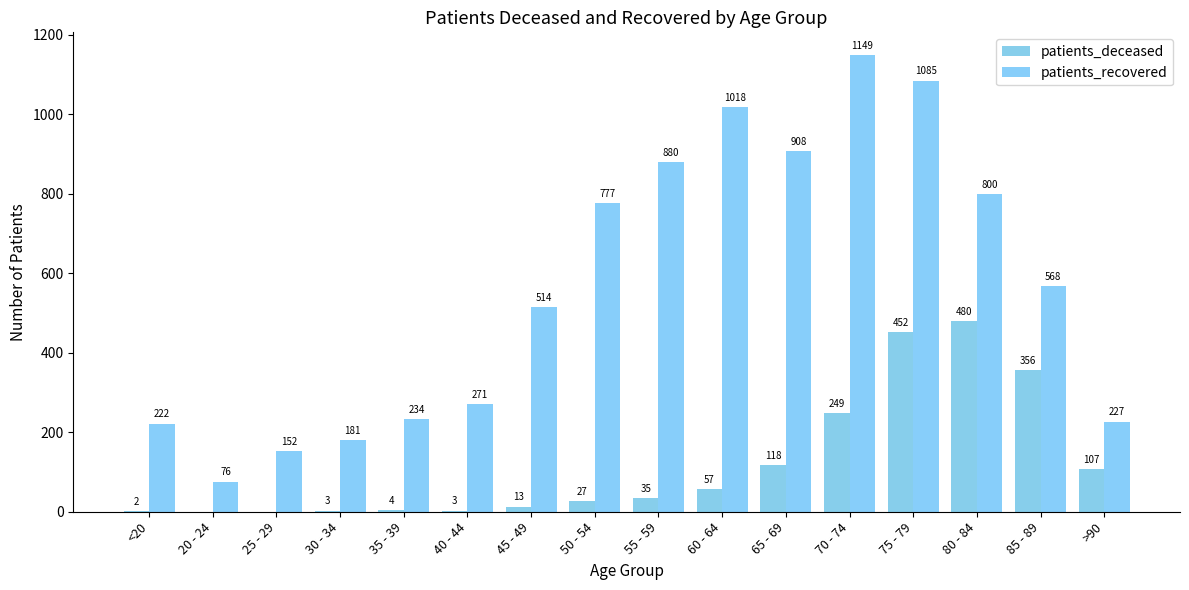

At which category does the chart reach its peak across all series?

70 - 74